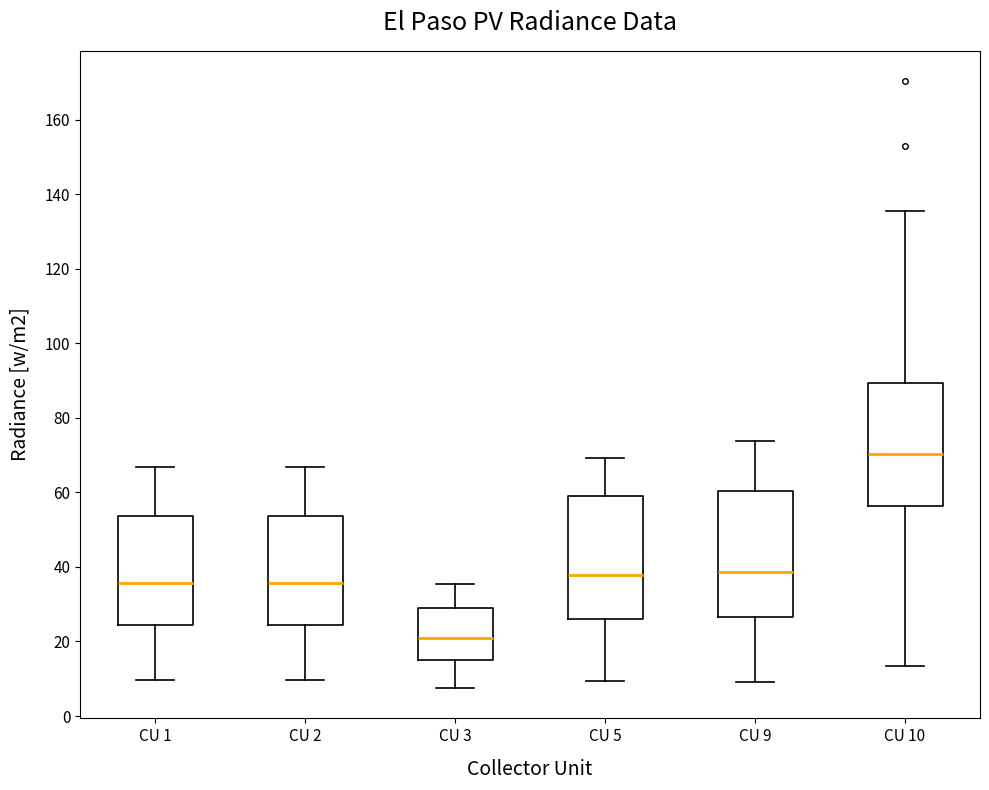

Reading left to right, read every box against the y-axis: the position of its median line, the range the box covers, and the ends of its whiskers. The values are not printed on the chart, so give them approximately, as read against the axis.

CU 1: median 36, box 24 to 54, whiskers 10 to 66
CU 2: median 36, box 24 to 54, whiskers 10 to 66
CU 3: median 20, box 16 to 30, whiskers 8 to 36
CU 5: median 38, box 26 to 60, whiskers 10 to 70
CU 9: median 38, box 26 to 60, whiskers 10 to 74
CU 10: median 70, box 56 to 90, whiskers 14 to 136